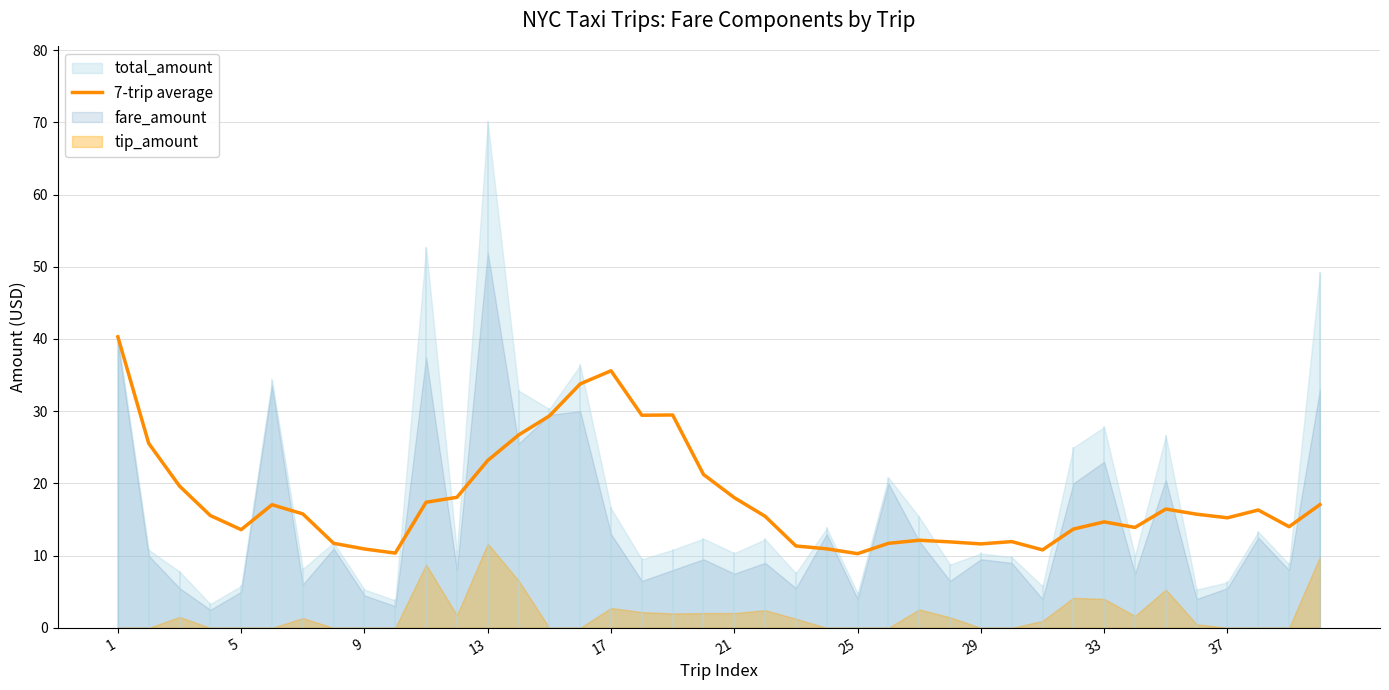

What is the average value?

17.9